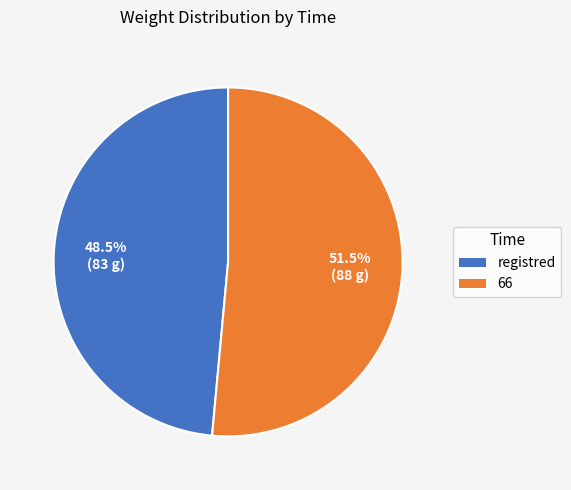

Does any single category account for the majority?

Yes